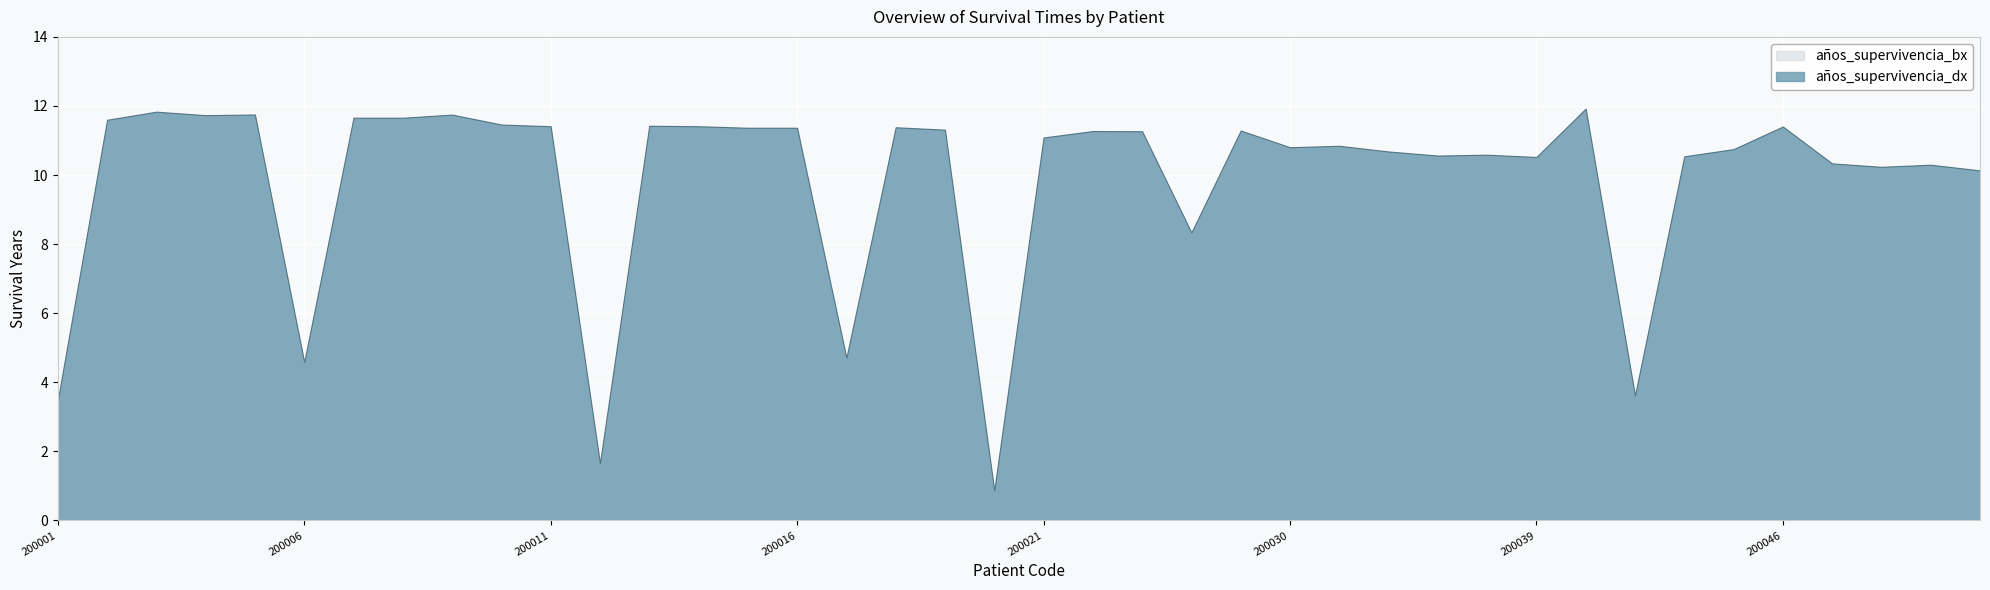

What is the sum of all años_supervivencia_dx values?

395.0